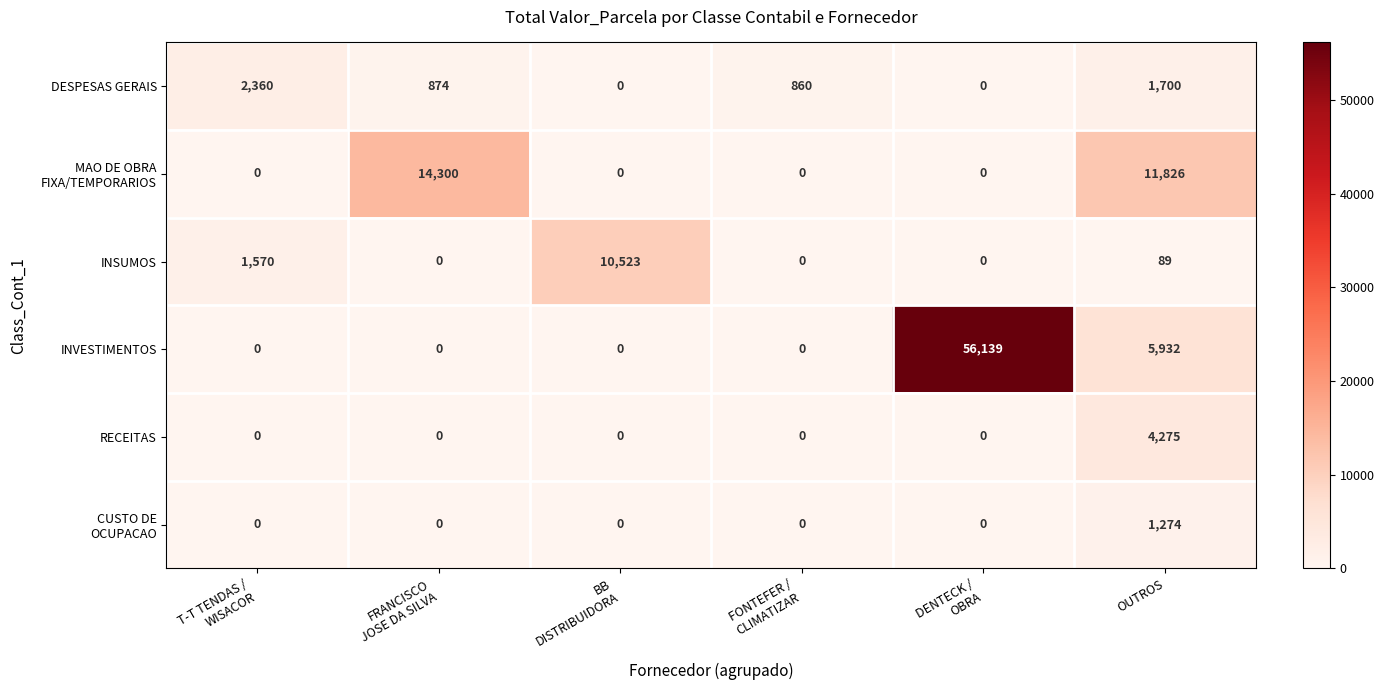

True or false: RECEITAS has a value of 6076 at OUTROS.

False